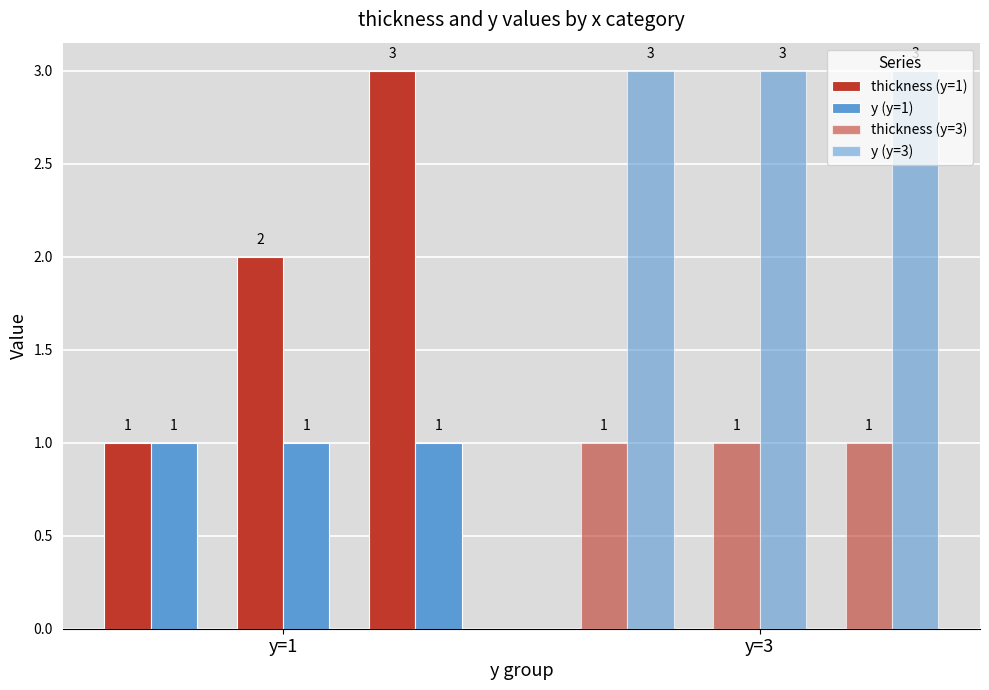

How many distinct data groups are displayed?

4